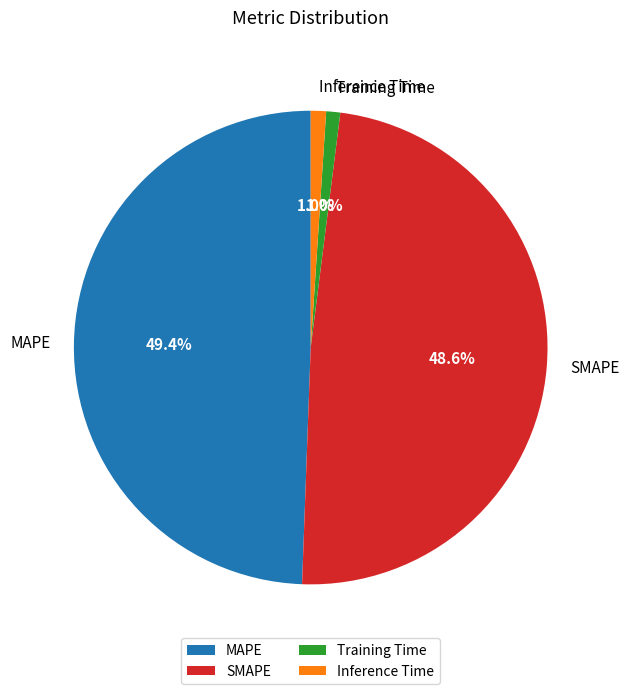

Is there a majority slice in this chart?

No